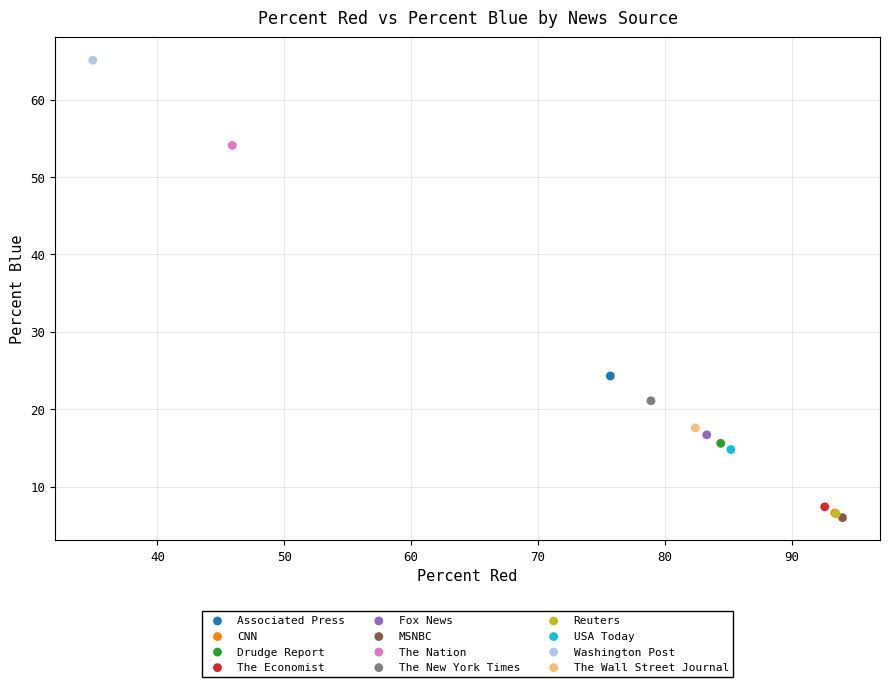

What are all the series names shown in the legend?

Associated Press, CNN, Drudge Report, The Economist, Fox News, MSNBC, The Nation, The New York Times, Reuters, USA Today, Washington Post, The Wall Street Journal